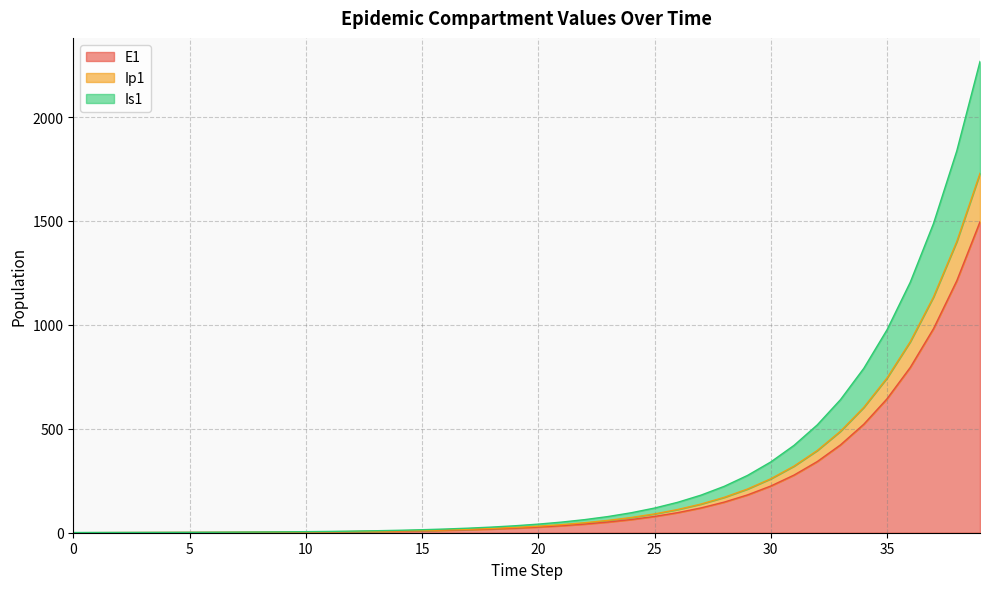

Reading right to left, list all the values displayed in this chart.

E1: 39=1496.2	38=1212.0	37=981.8	36=795.3	35=644.2	34=521.8	33=422.7	32=342.4	31=277.3	30=224.6	29=182.0	28=147.4	27=119.4	26=96.7	25=78.3	24=63.4	23=51.4	22=41.6	21=33.7	20=27.3	19=22.1	18=17.9	17=14.5	16=11.8	15=9.5	14=7.7	13=6.2	12=5.1	11=4.1	10=3.3	9=2.7	8=2.2	7=1.8	6=1.4	5=1.1	4=0.9	3=0.7	2=0.5	1=0.3	0=0.0
Ip1: 39=1729.2	38=1400.8	37=1134.7	36=919.2	35=744.5	34=603.1	33=488.5	32=395.7	31=320.5	30=259.6	29=210.3	28=170.3	27=138.0	26=111.7	25=90.5	24=73.3	23=59.4	22=48.1	21=39.0	20=31.6	19=25.6	18=20.7	17=16.8	16=13.6	15=11.0	14=8.9	13=7.2	12=5.8	11=4.7	10=3.8	9=3.1	8=2.5	7=2.0	6=1.6	5=1.3	4=1.1	3=0.8	2=0.6	1=0.3	0=0.0
Is1: 39=2267.4	38=1836.7	37=1487.8	36=1205.2	35=976.2	34=790.8	33=640.5	32=518.8	31=420.3	30=340.4	29=275.7	28=223.3	27=180.9	26=146.5	25=118.7	24=96.1	23=77.9	22=63.1	21=51.1	20=41.4	19=33.5	18=27.2	17=22.0	16=17.8	15=14.4	14=11.7	13=9.5	12=7.7	11=6.3	10=5.1	9=4.2	8=3.4	7=2.8	6=2.3	5=1.9	4=1.7	3=1.4	2=1.3	1=1.1	0=1.0